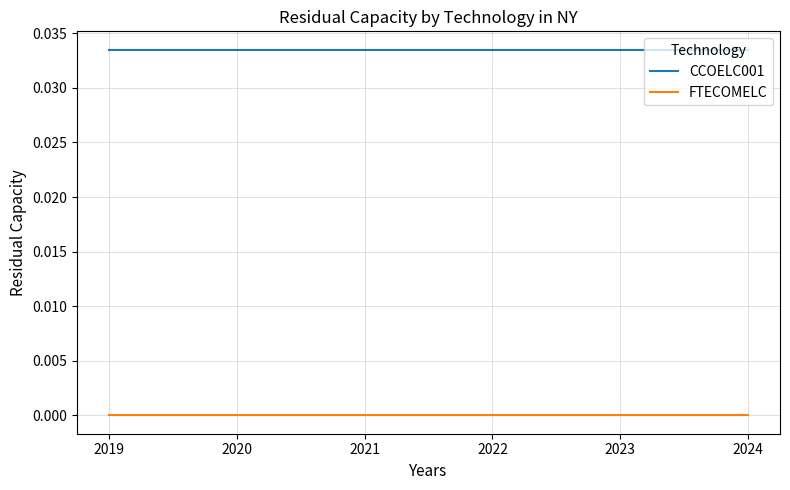

Rank the series by their average value, from highest to lowest.

CCOELC001, FTECOMELC